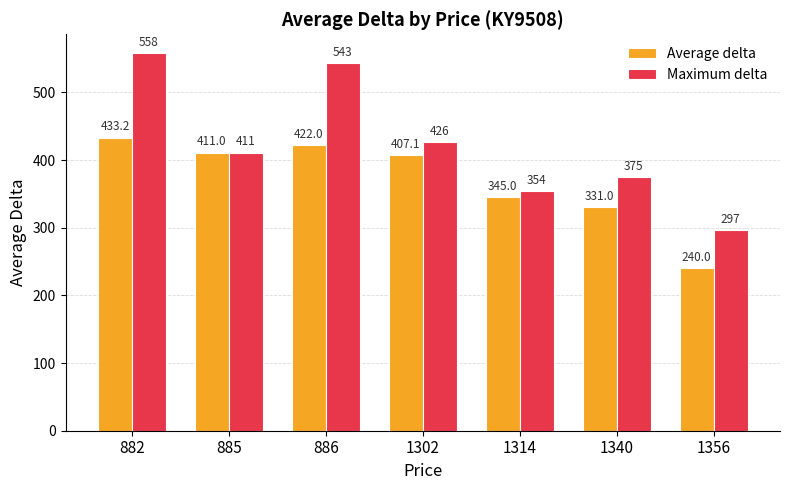

Where does the Average delta series first go above 407?

882